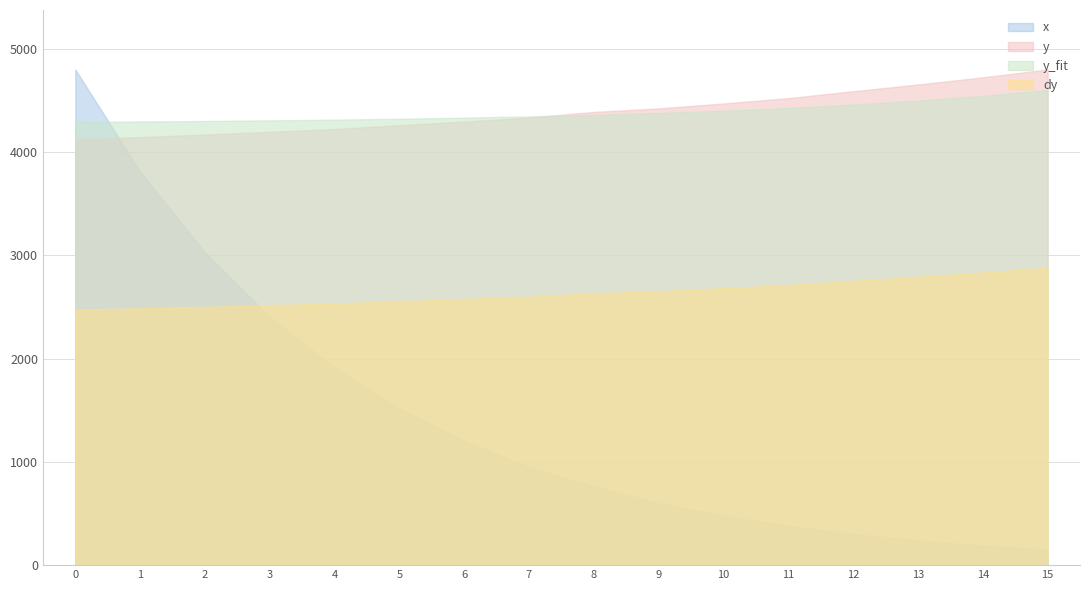

What is the total value across all series at 9?

12054.7